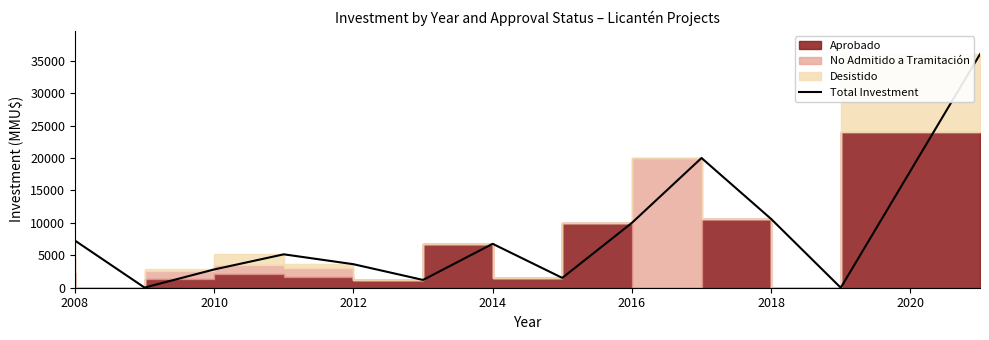

How many points are higher than both their immediate neighbors (excluding endpoints)?

3